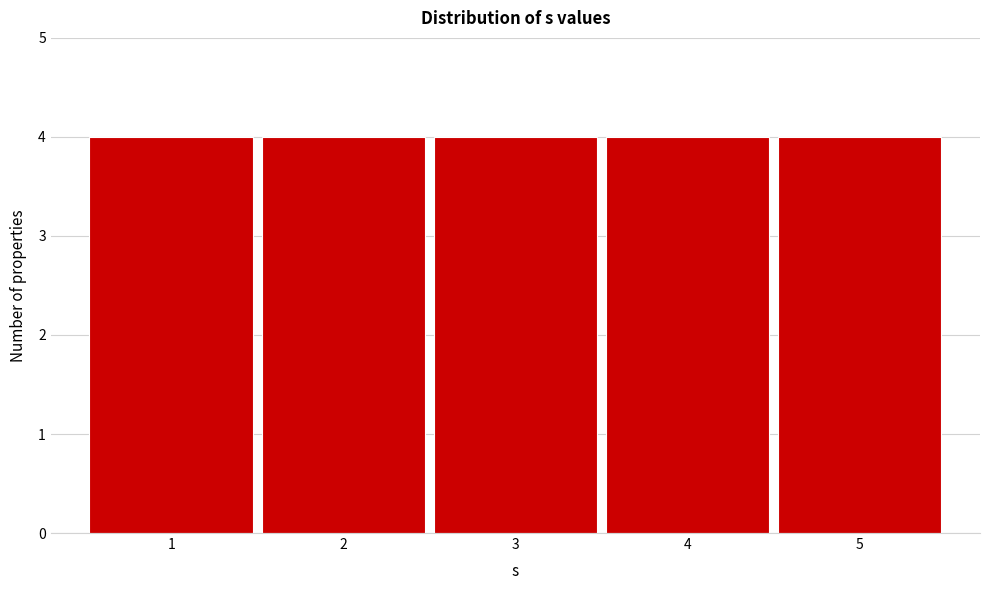

Reading left to right, transcribe this chart: for each bar, give the range it covers on the x-axis and its height. The values are not printed on the chart, so give them approximately, as read against the axis.

0.5 to 1.5: 4
1.5 to 2.5: 4
2.5 to 3.5: 4
3.5 to 4.5: 4
4.5 to 5.5: 4